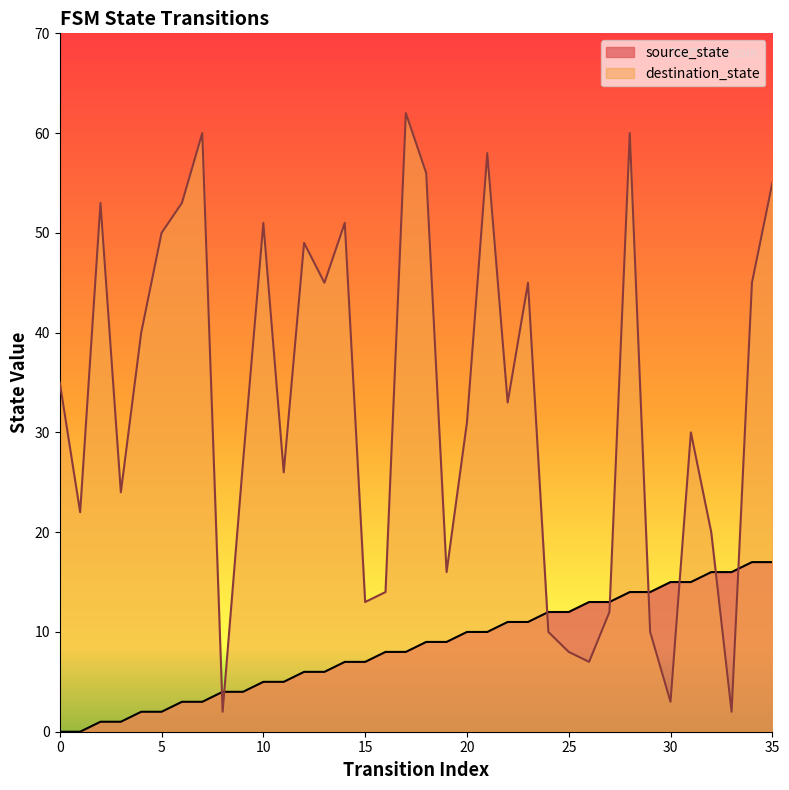

Rank the series at 29 from highest to lowest value.

source_state, destination_state